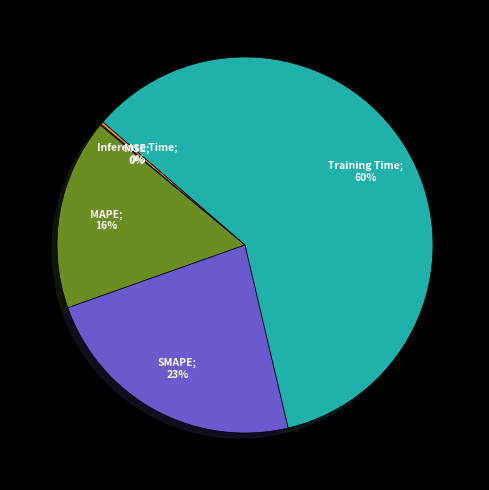

To the nearest percent, what is the average slice percentage?

20%